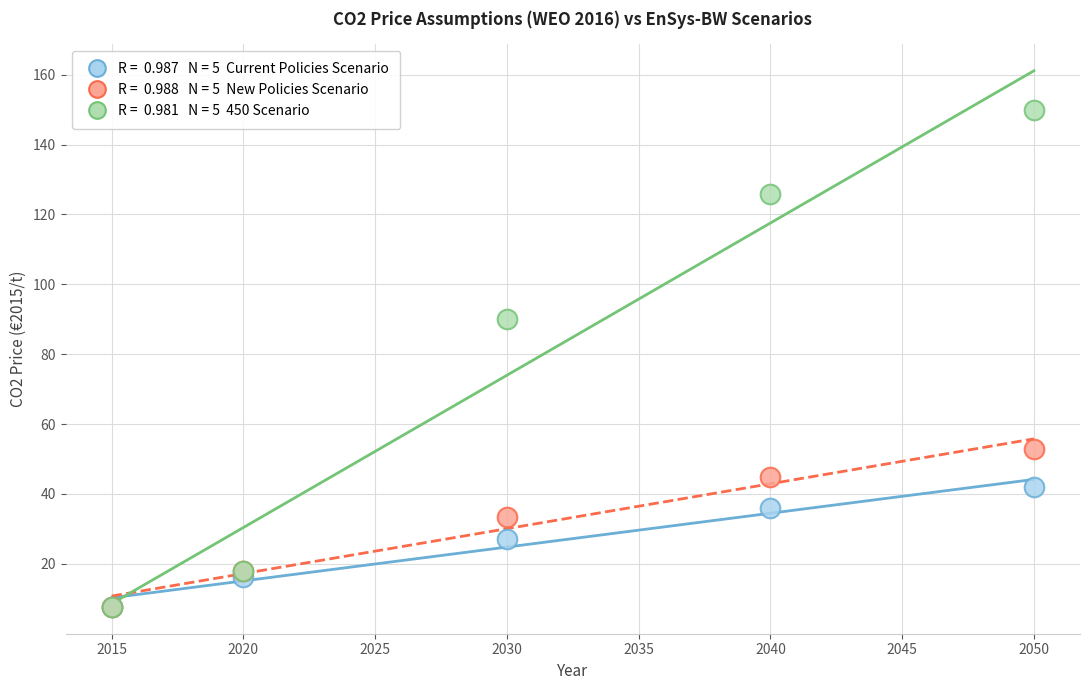

Across all series, what Y value is closest to 78?

90.0